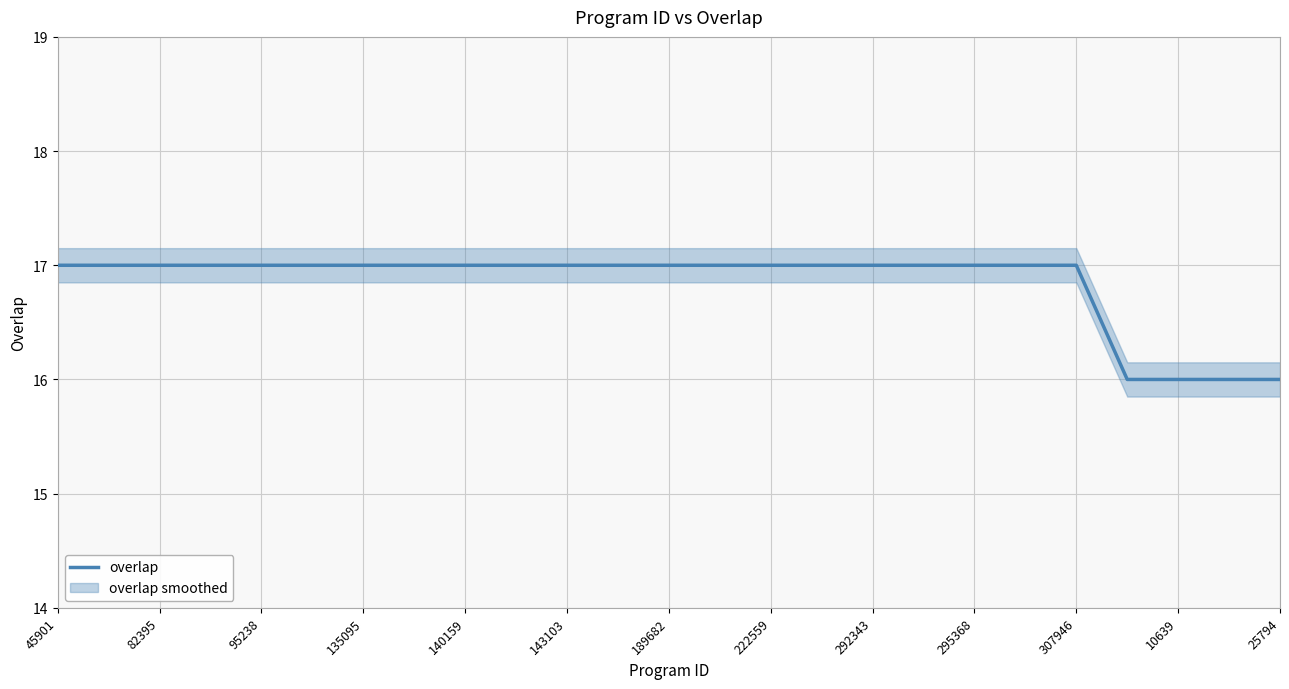

Is it true that overlap equals 17 at 82395?

True